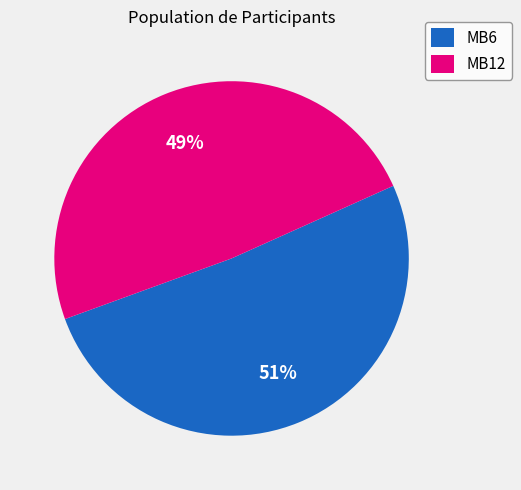

Is the sum of MB6 and MB12 greater than half?

Yes